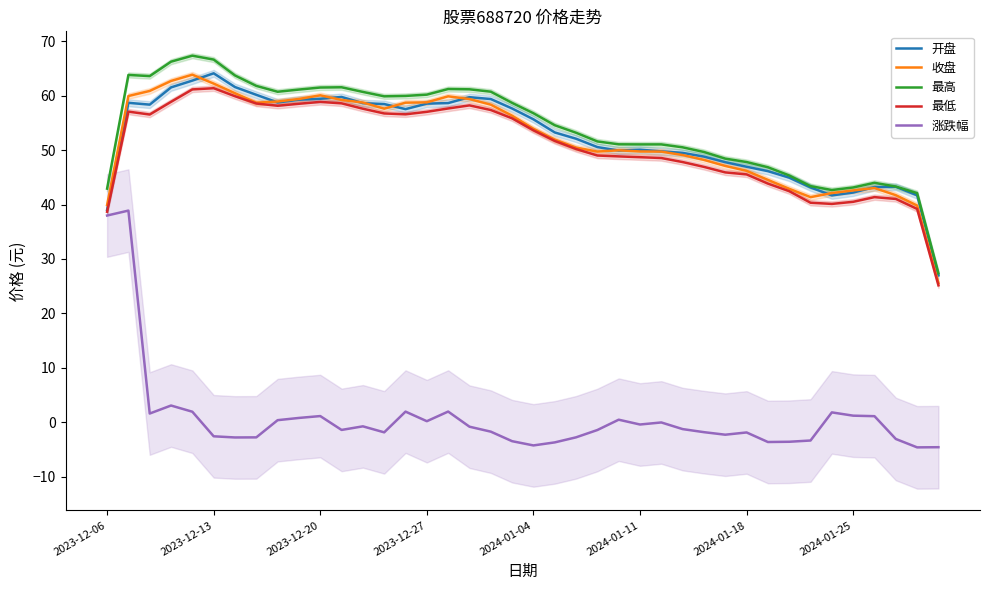

What is the difference between the maximum and minimum values in the 收盘 series?

38.3